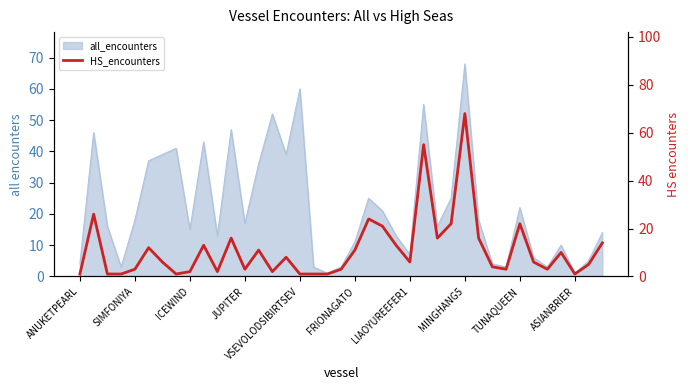

What is the ratio of the value at 11 to the value at 24?

2.7